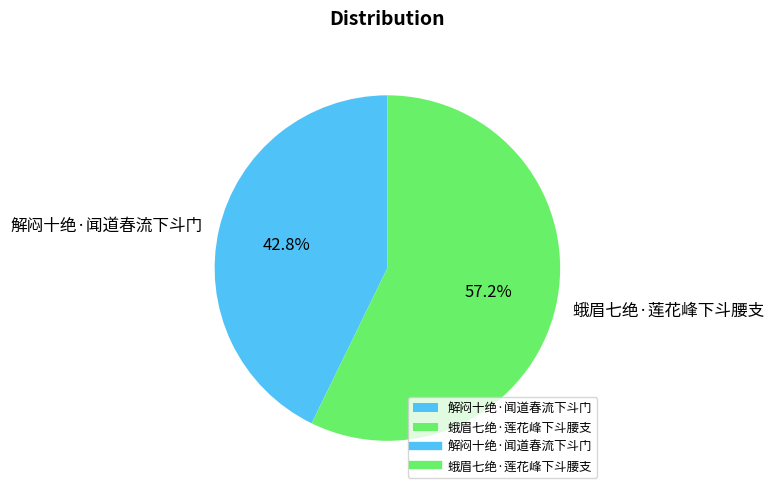

To the nearest percent, what percentage of the pie is 解闷十绝·闻道春流下斗门?

43%